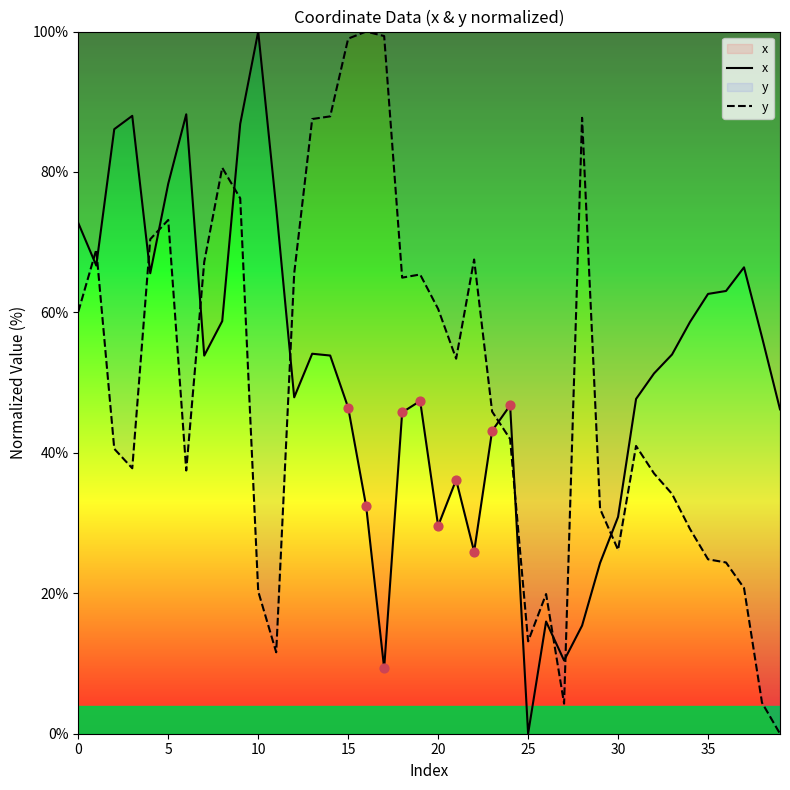

Which series has the largest total across all categories?

x